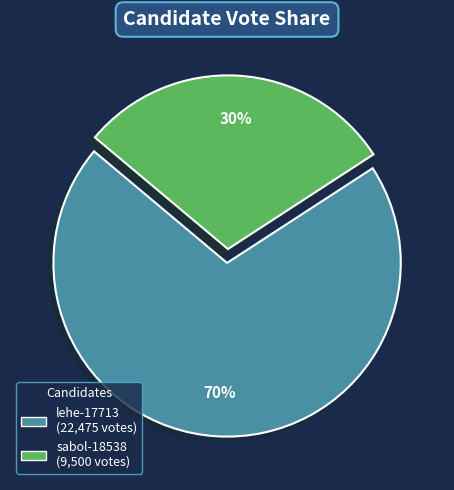

Rank the categories by value from highest to lowest.

lehe-17713, sabol-18538